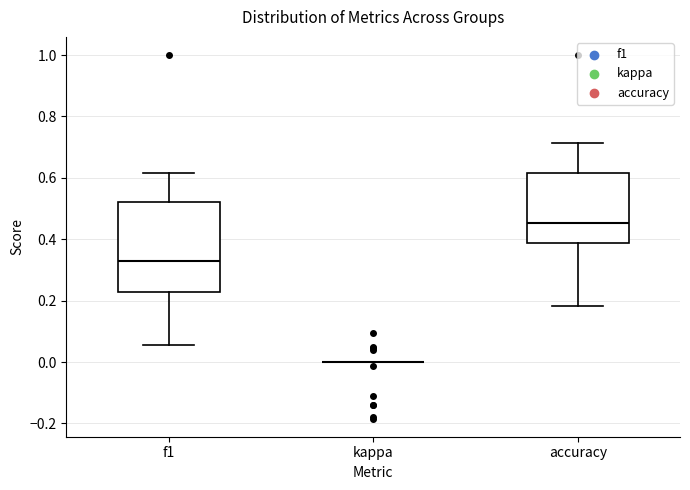

Where does the median line of the box for accuracy sit on the y-axis? The values are not printed on the chart, so give them approximately, as read against the axis.

0.46